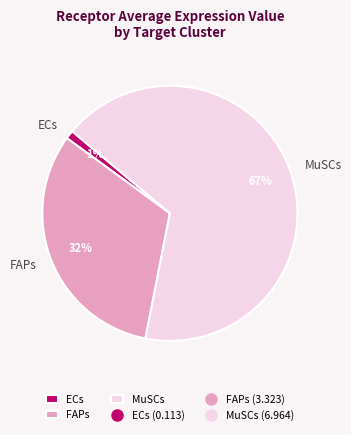

To the nearest percent, what is the difference between the FAPs and ECs slice percentages?

31%